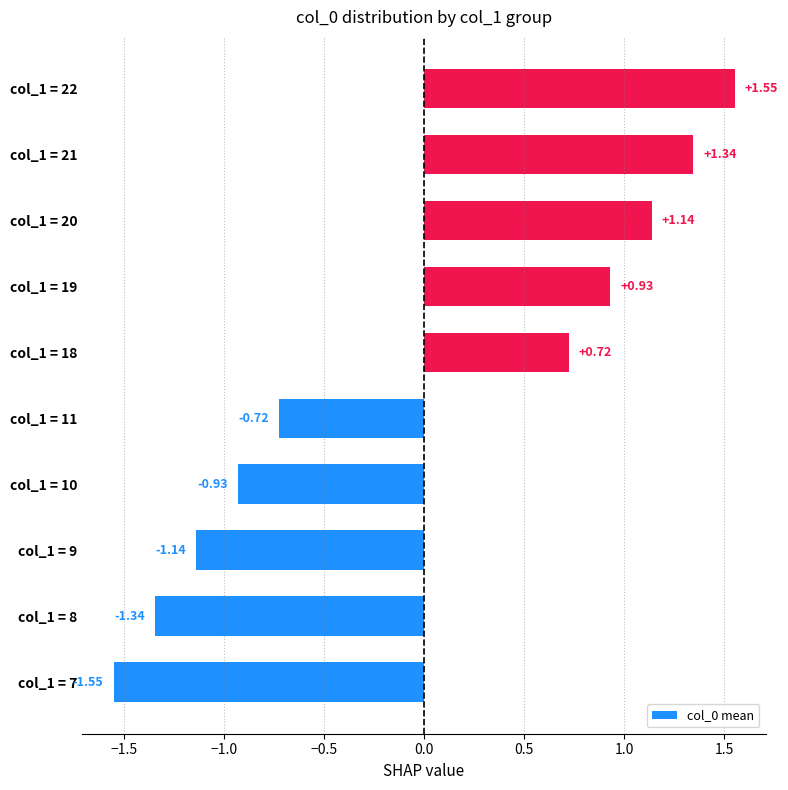

Are the bars horizontal?

Yes